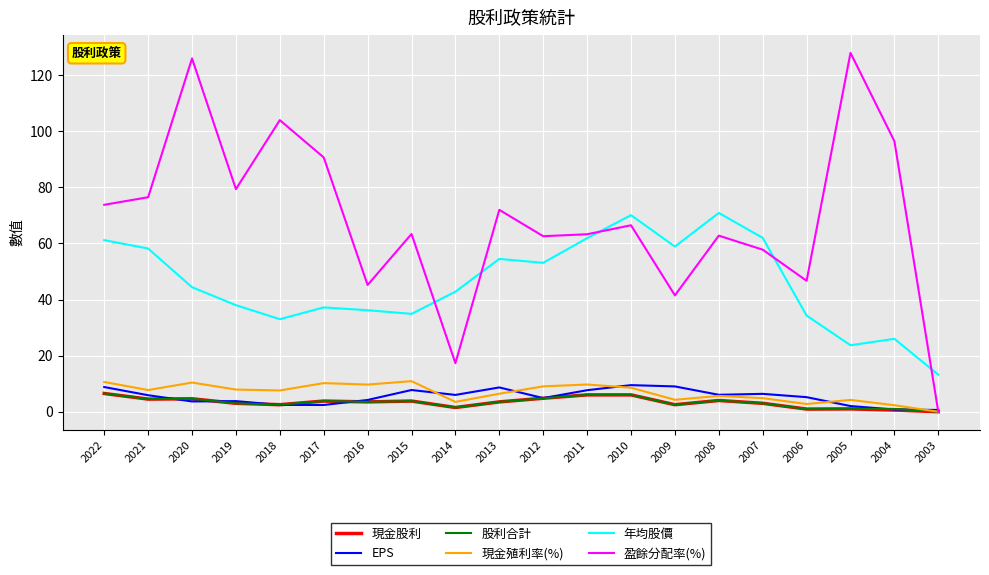

Is the value of 現金殖利率(%) at 2013 greater than the value of 年均股價 at 2014?

No